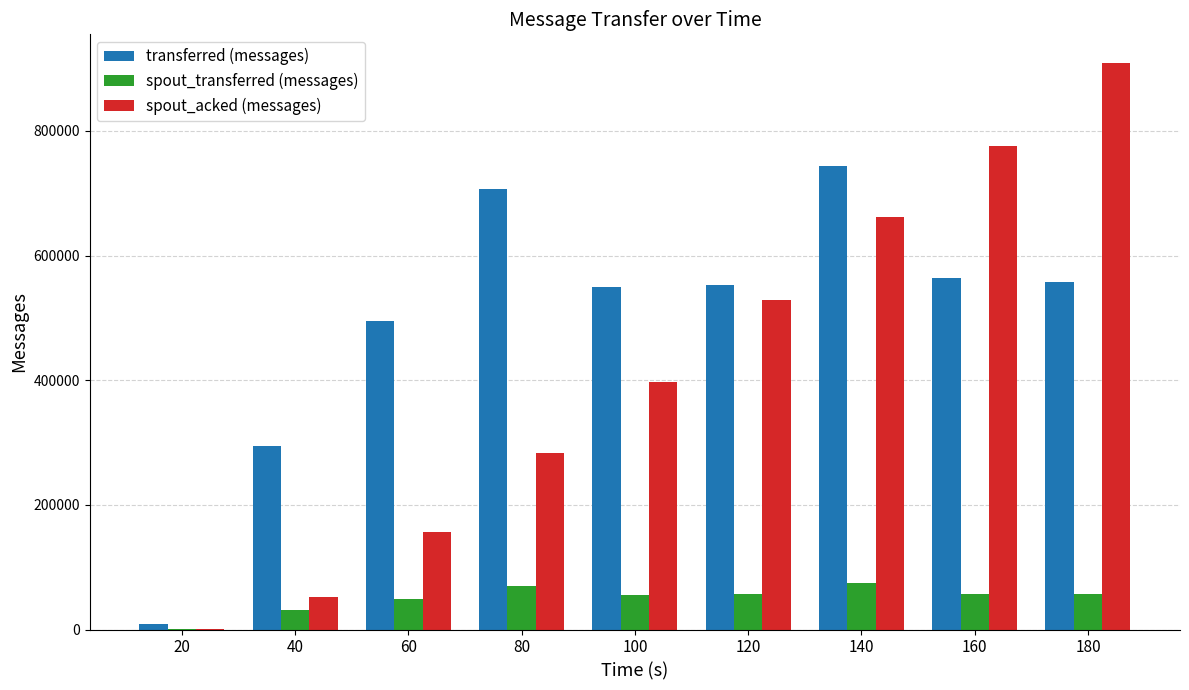

What is the maximum value for spout_acked (messages)?

909400